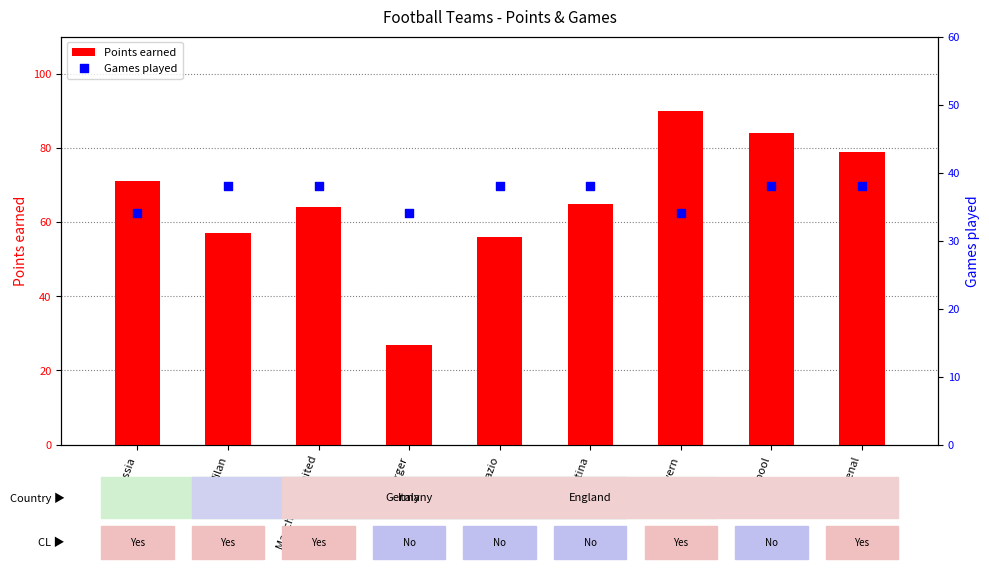

What is the total value across all series at Bayern?

124